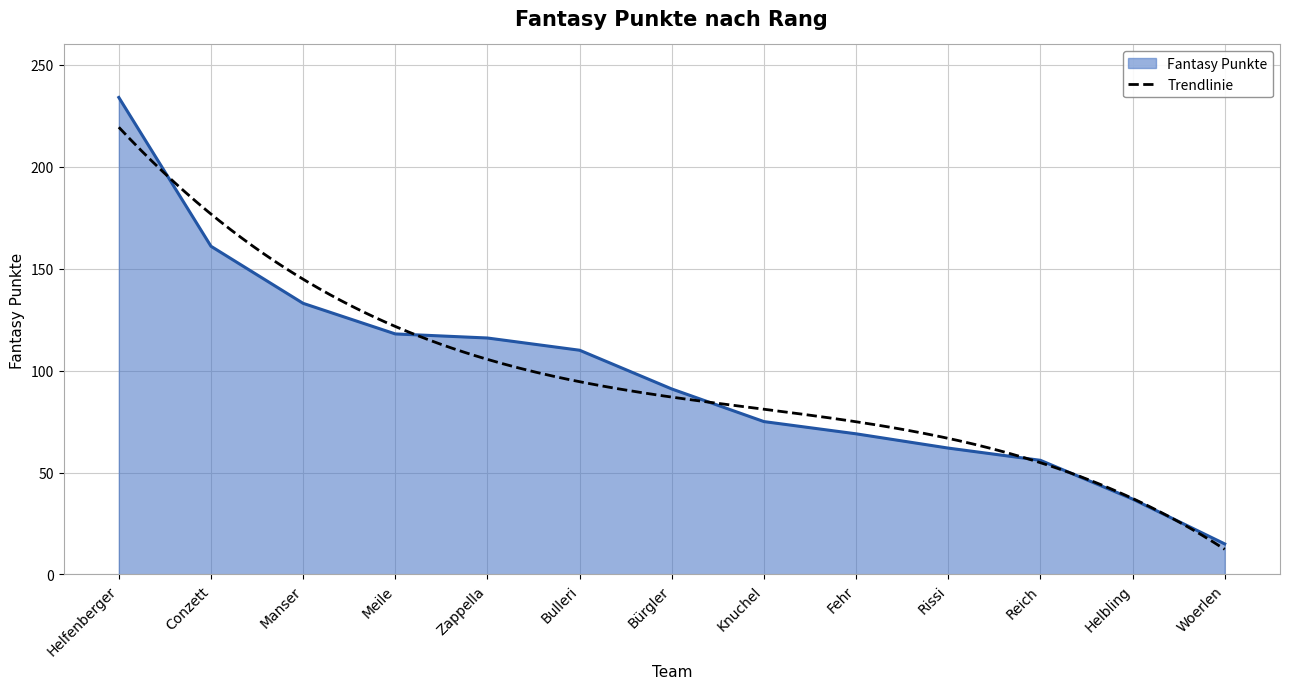

Reading left to right, transcribe all the data shown in this chart.

Helfenberger=234	Conzett=161	Manser=133	Meile=118	Zappella=116	Bulleri=110	Bürgler=91	Knuchel=75	Fehr=69	Rissi=62	Reich=56	Helbling=37	Woerlen=15